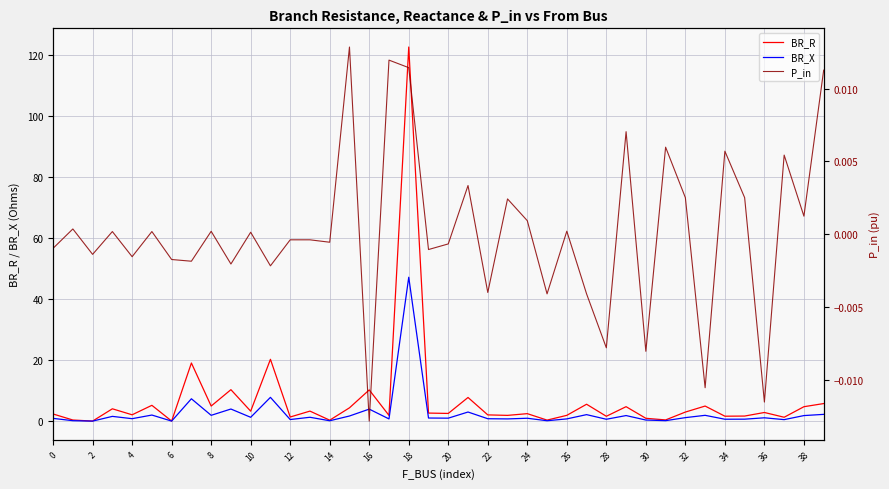

At 29, list the series in order from largest to smallest.

BR_R, BR_X, P_in